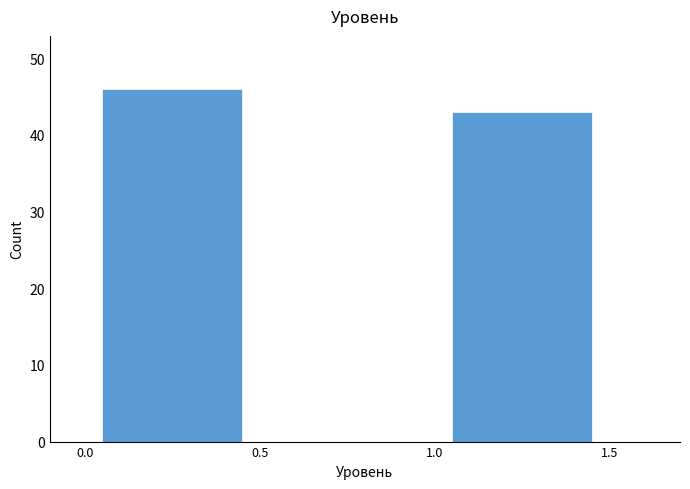

Reading right to left, transcribe all the data shown in this chart.

1.0=43	0.0=46